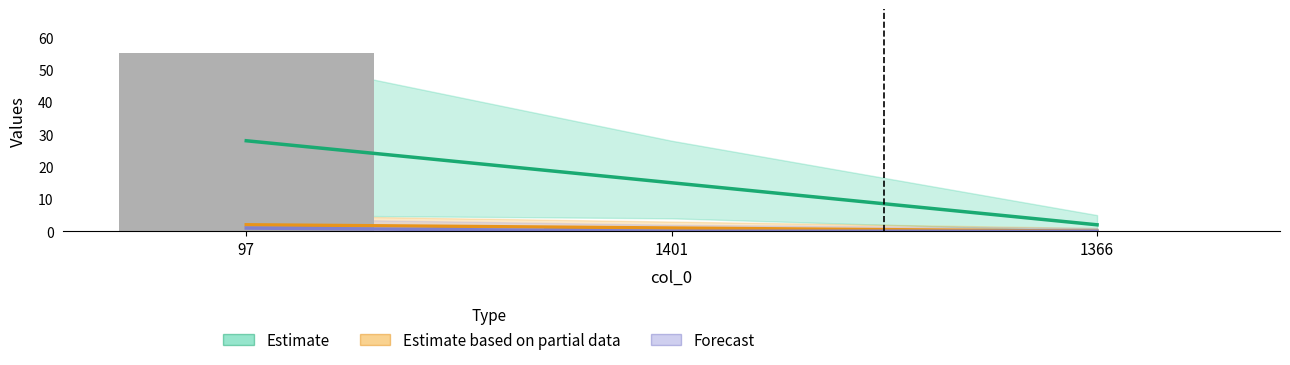

How many data points does each series have?

3